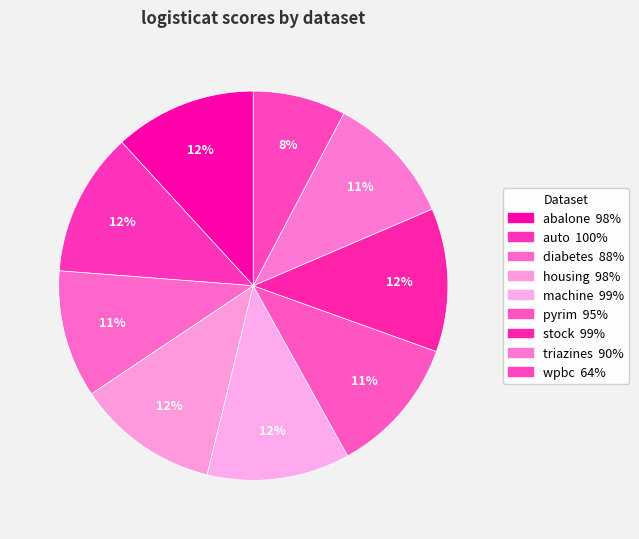

What portion of the pie excludes wpbc?

92.3%